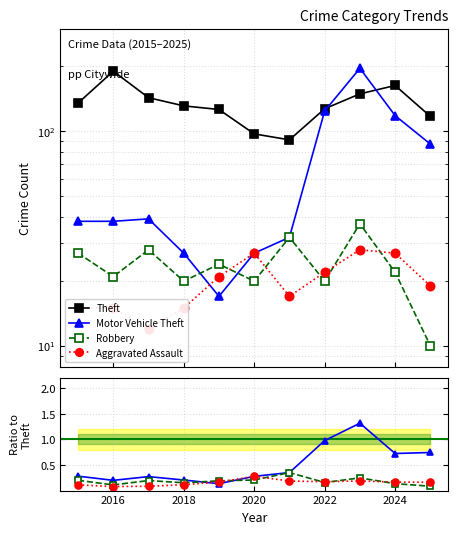

True or false: Robbery has a value of 0.2 at 2018.

True